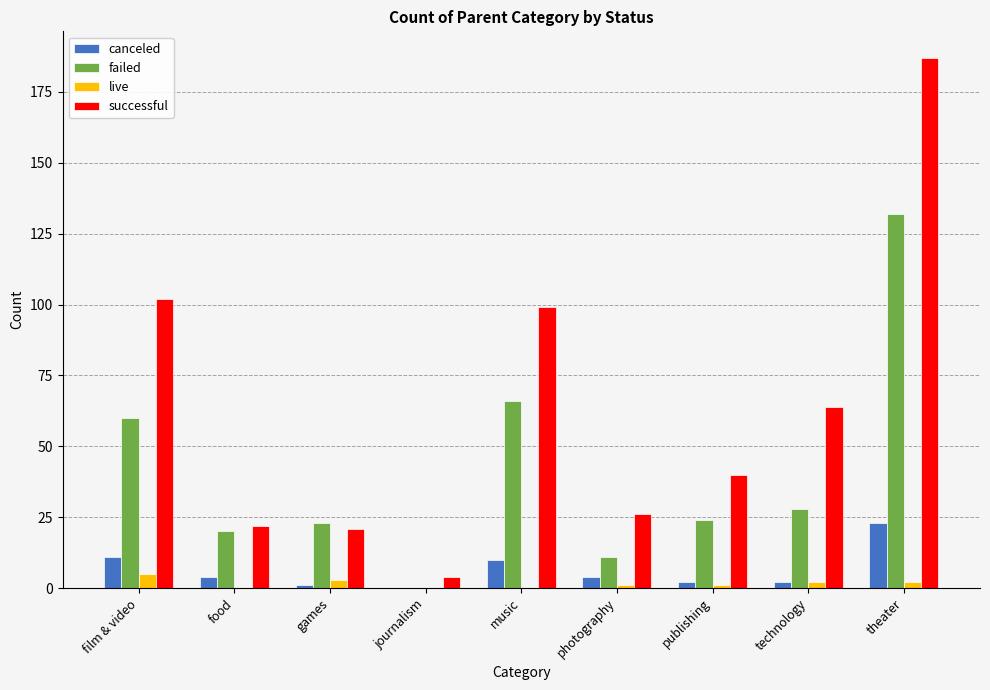

True or false: successful has a value of 168 at music.

False